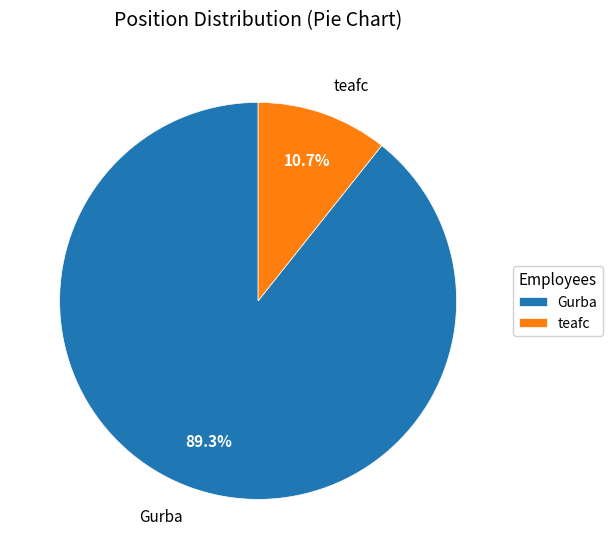

Which slice is the smallest?

teafc